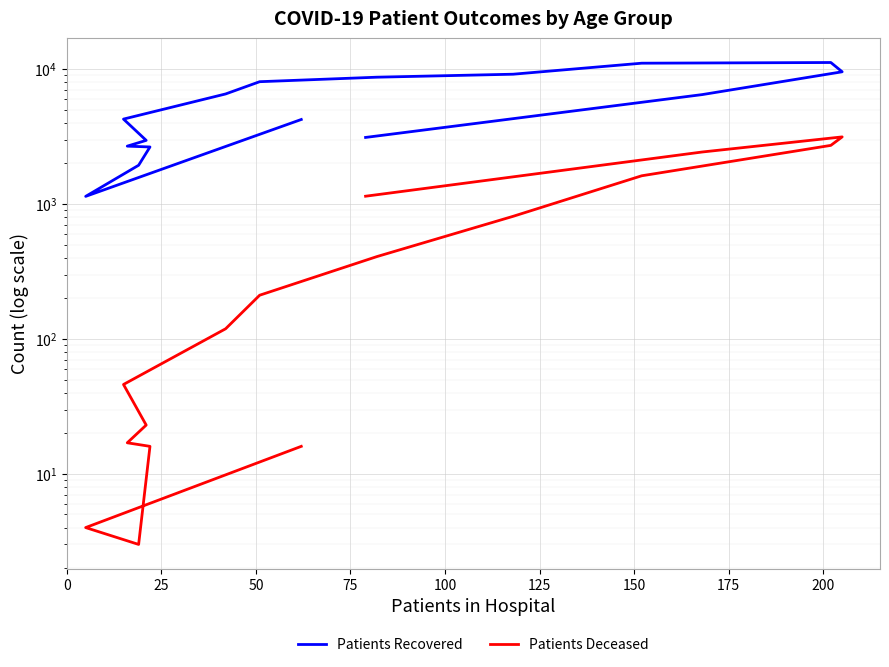

Rank the series by their maximum value, from highest to lowest.

Patients Recovered, Patients Deceased